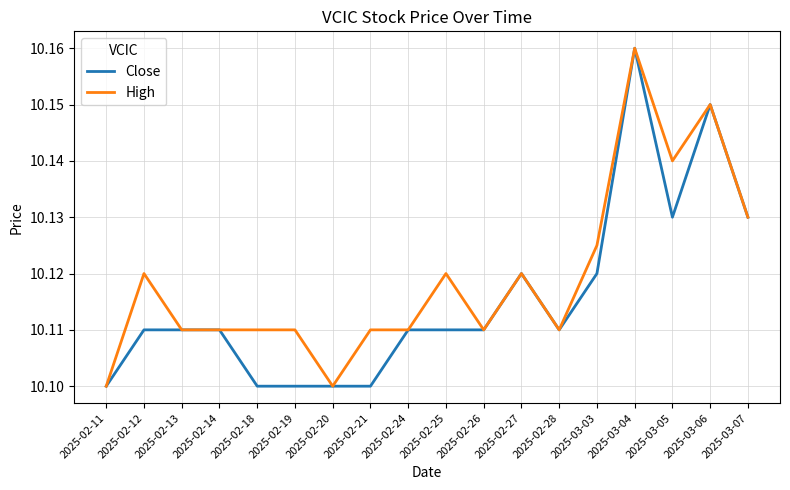

True or false: High has a value of 16.6 at 2025-02-26.

False